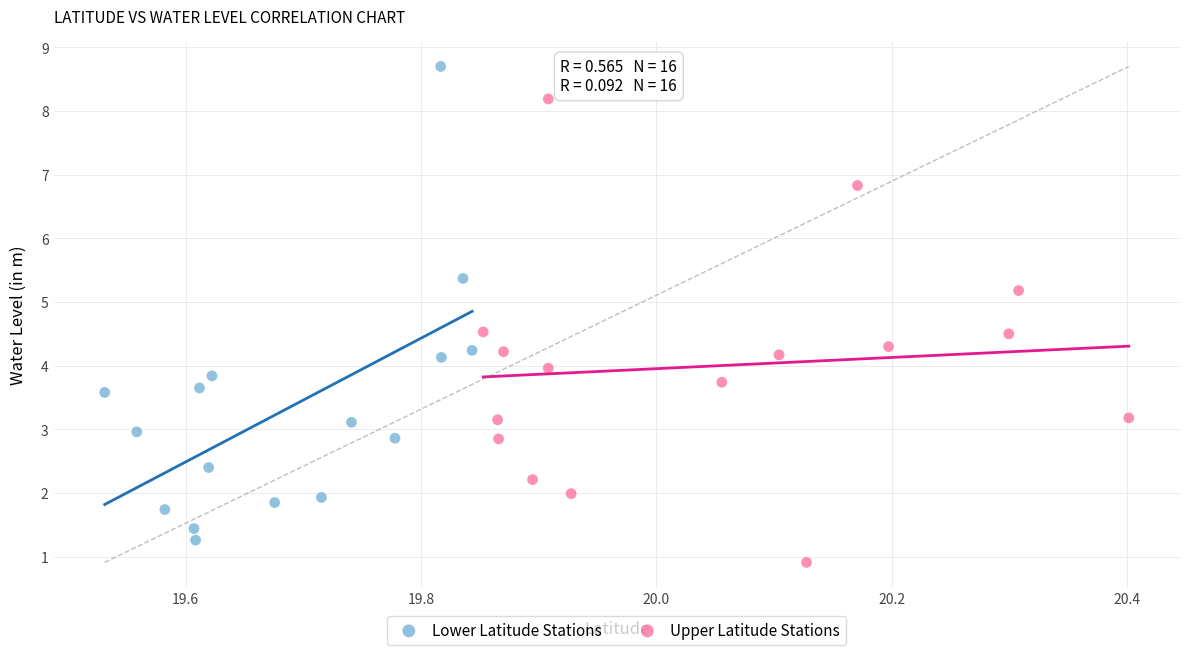

Which series reaches the maximum Y coordinate?

Lower Latitude Stations